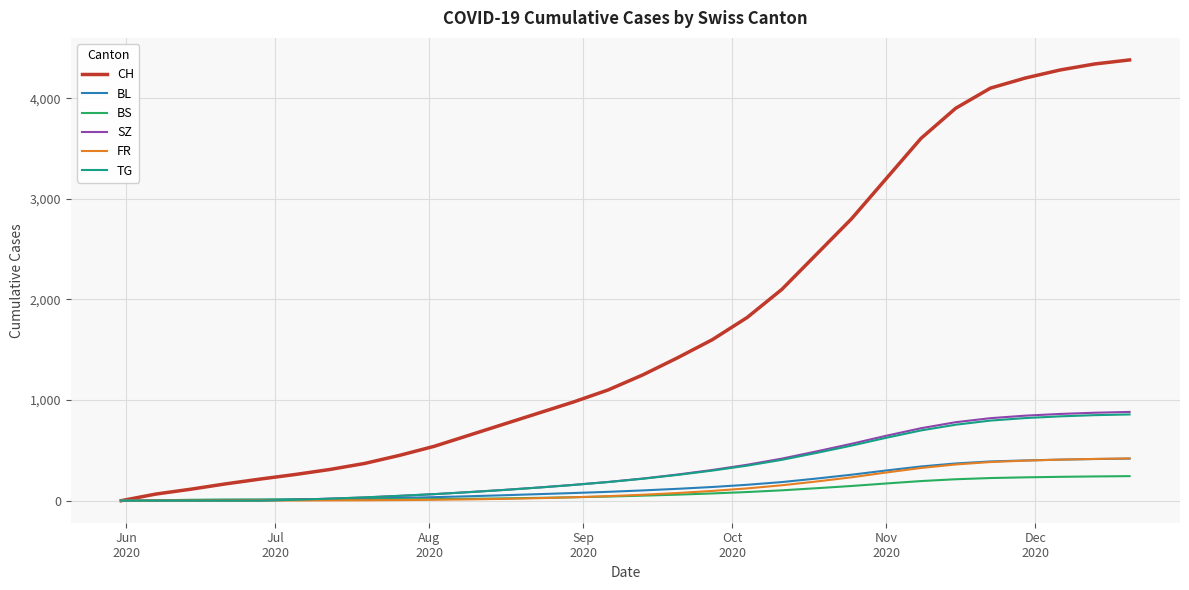

What is the maximum value for SZ?

882